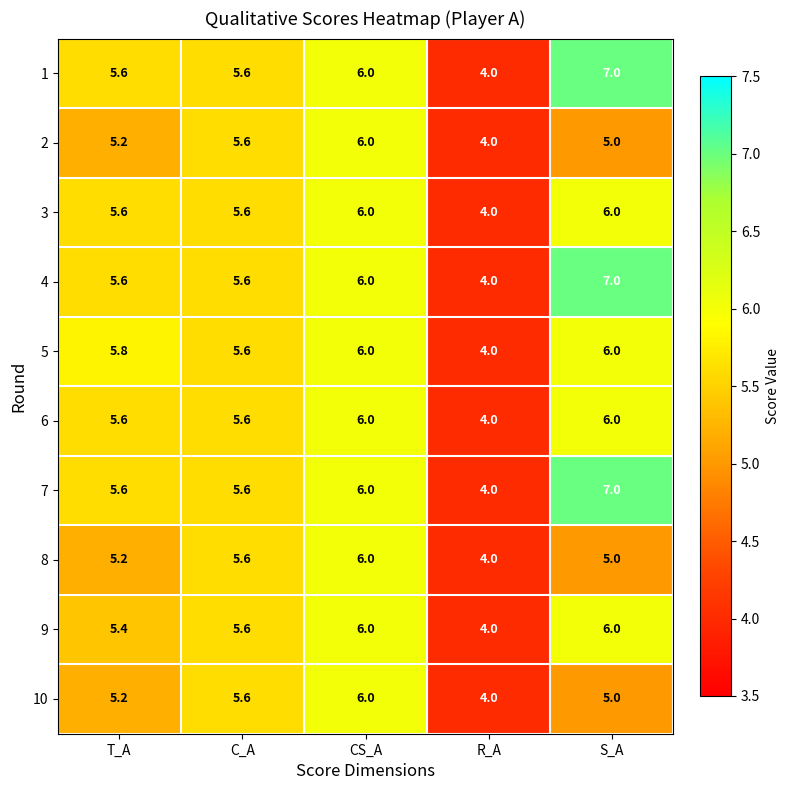

The 9 series shows 6.0 at CS_A. True or false?

True